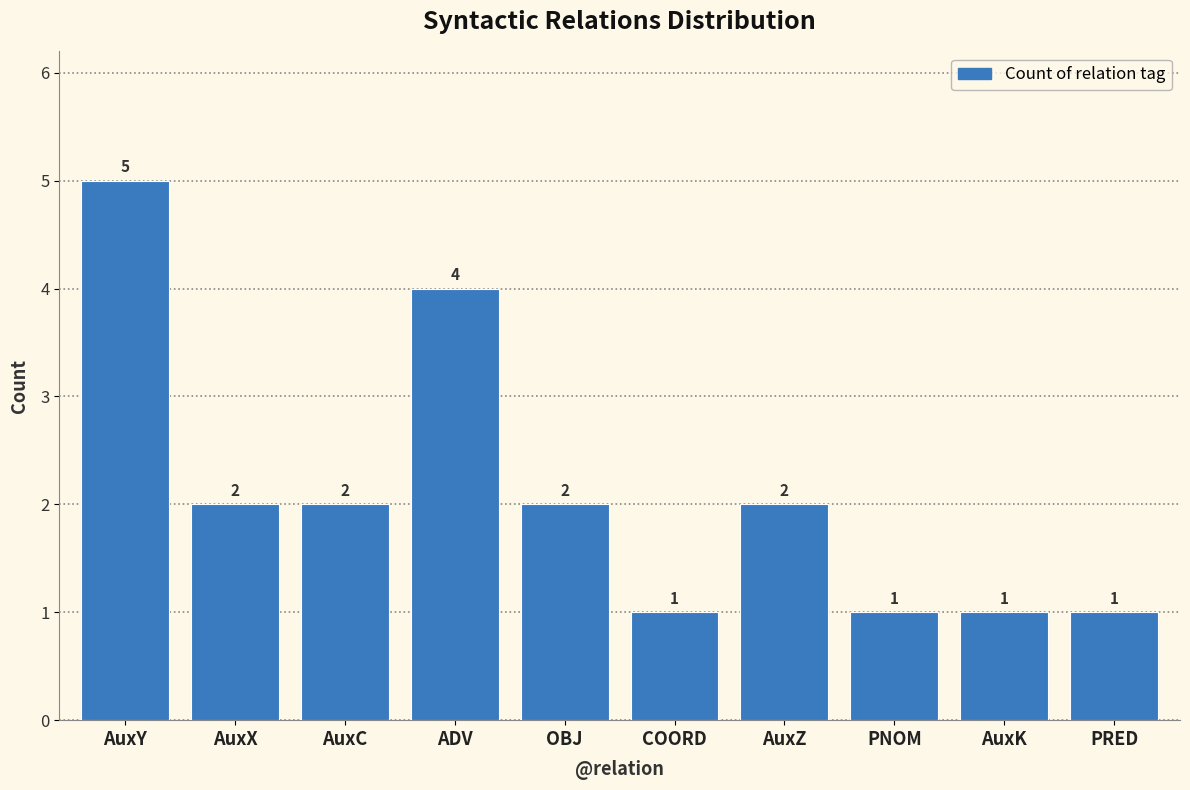

What is the sum of all values?

21